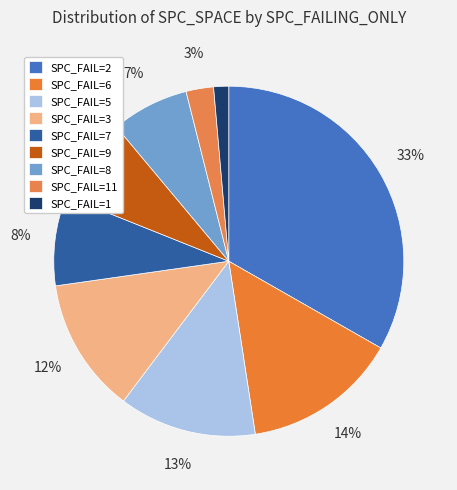

How many slices are in this pie chart?

9